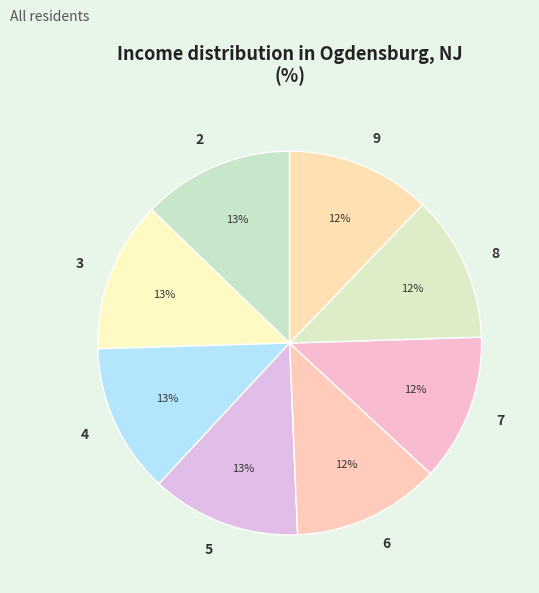

Combined, do 5 and 4 account for over 50%?

No